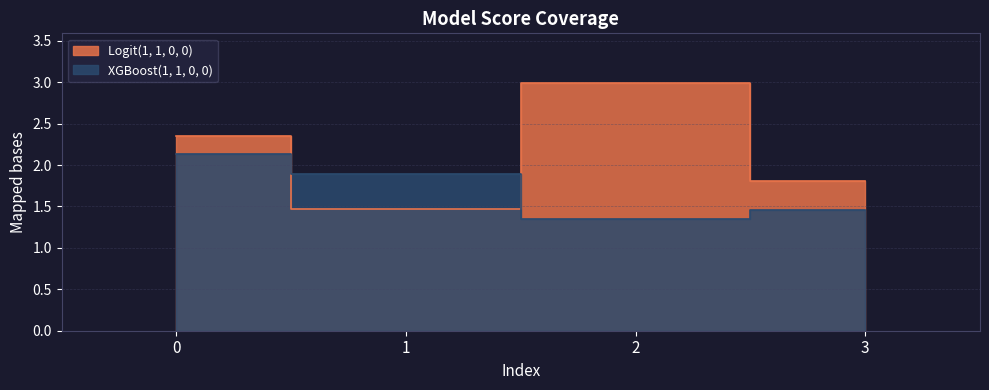

What is the minimum value shown in the chart?

1.3